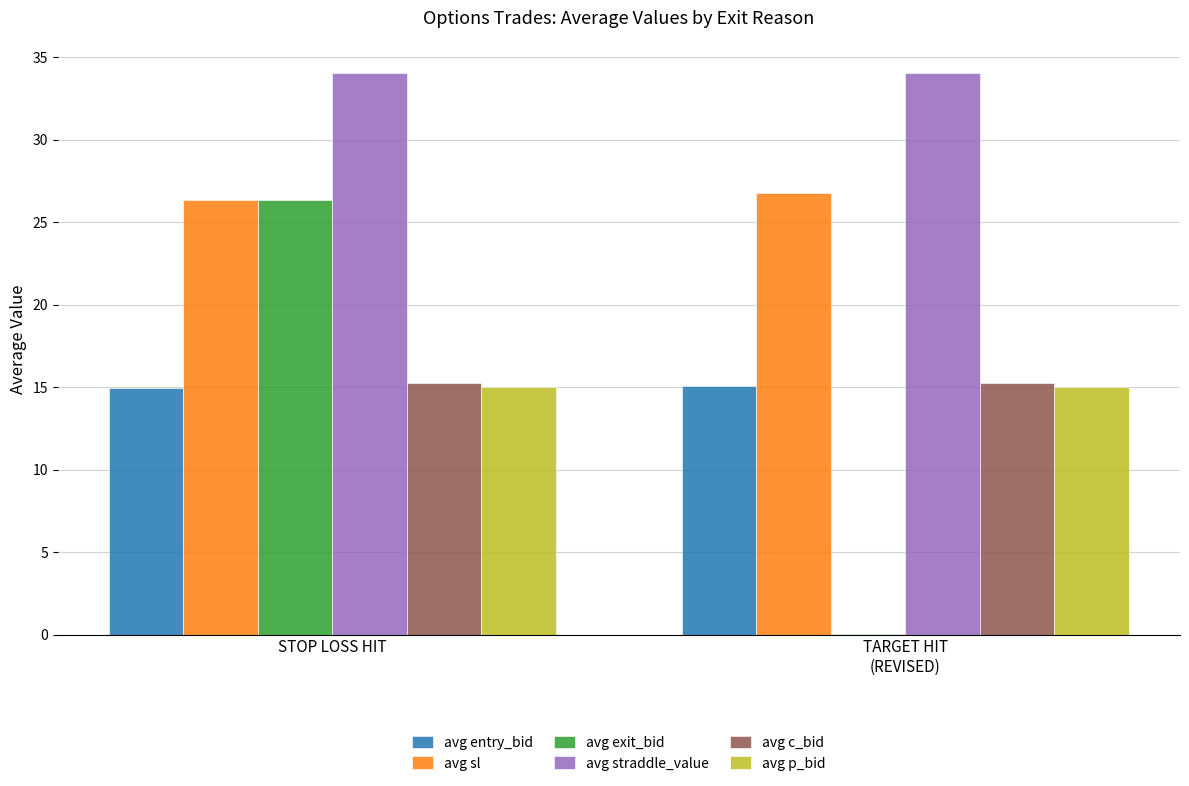

What are all the series names shown in the legend?

avg entry_bid, avg sl, avg exit_bid, avg straddle_value, avg c_bid, avg p_bid